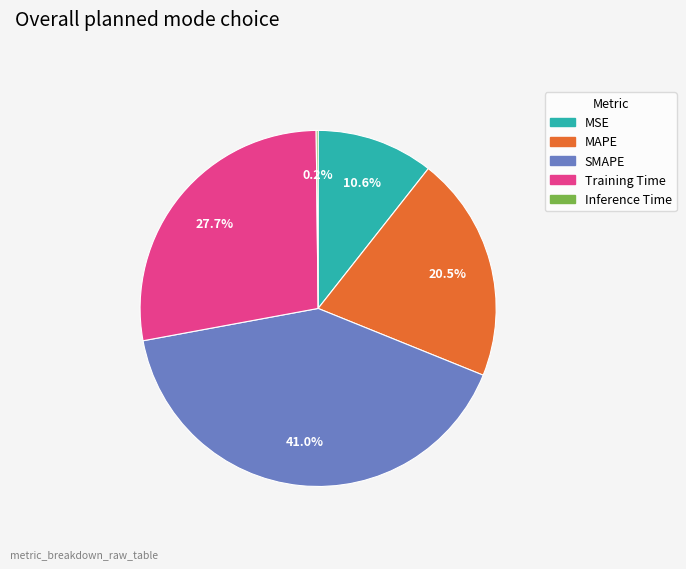

What is the largest slice in the pie chart?

SMAPE